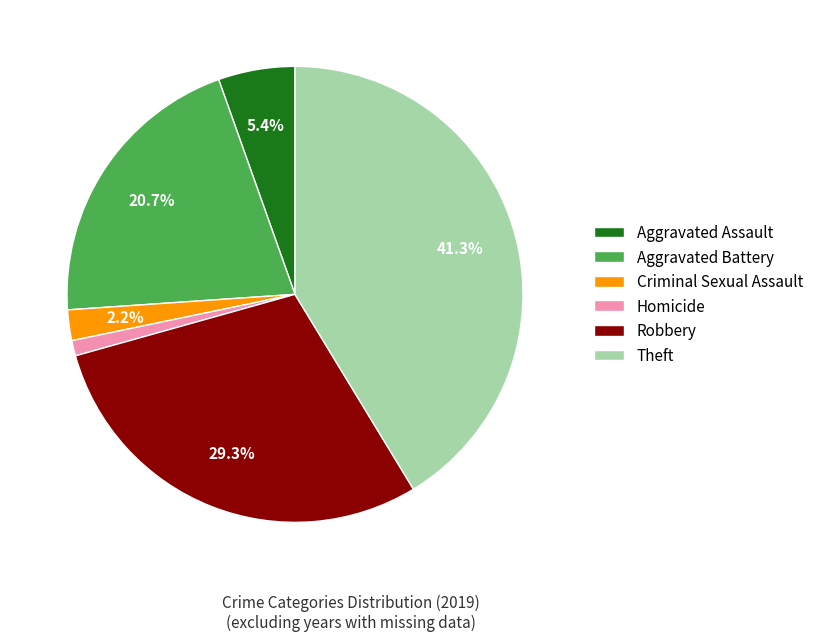

To the nearest percent, what is the average slice percentage?

17%